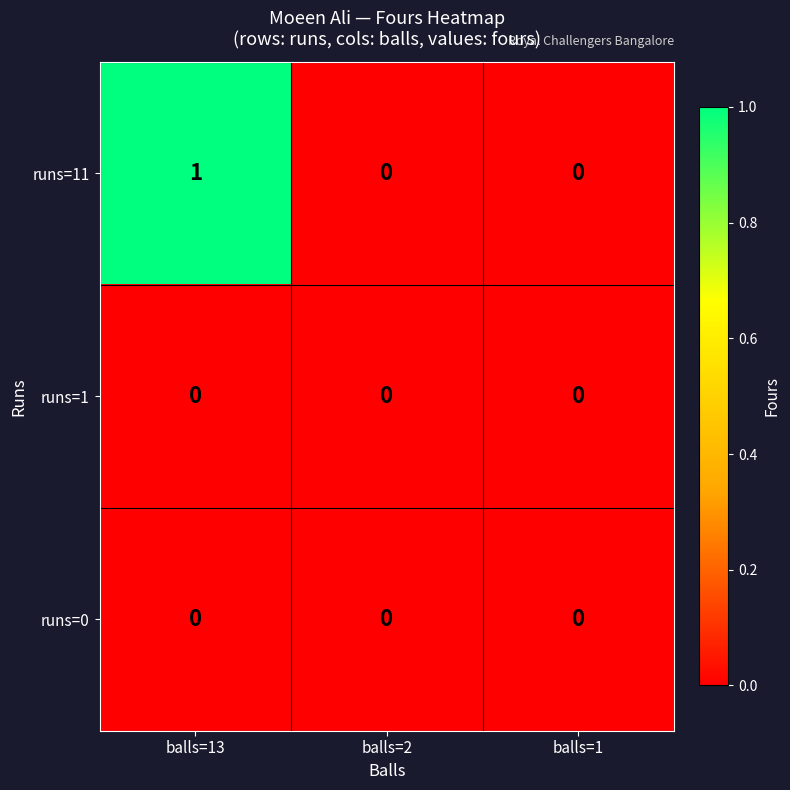

Which series has the largest total across all categories?

runs=11